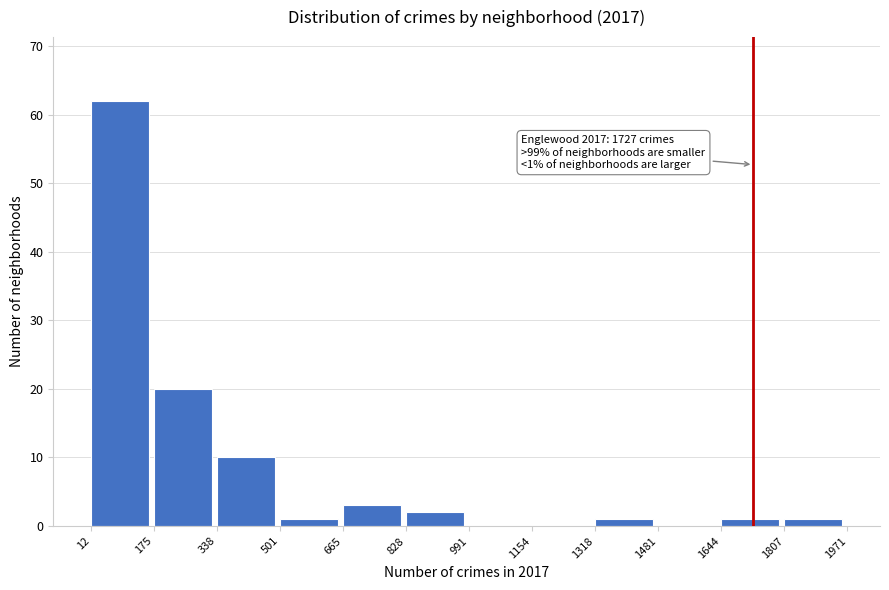

Over which range of the x-axis is the bar tallest?

12 to 175